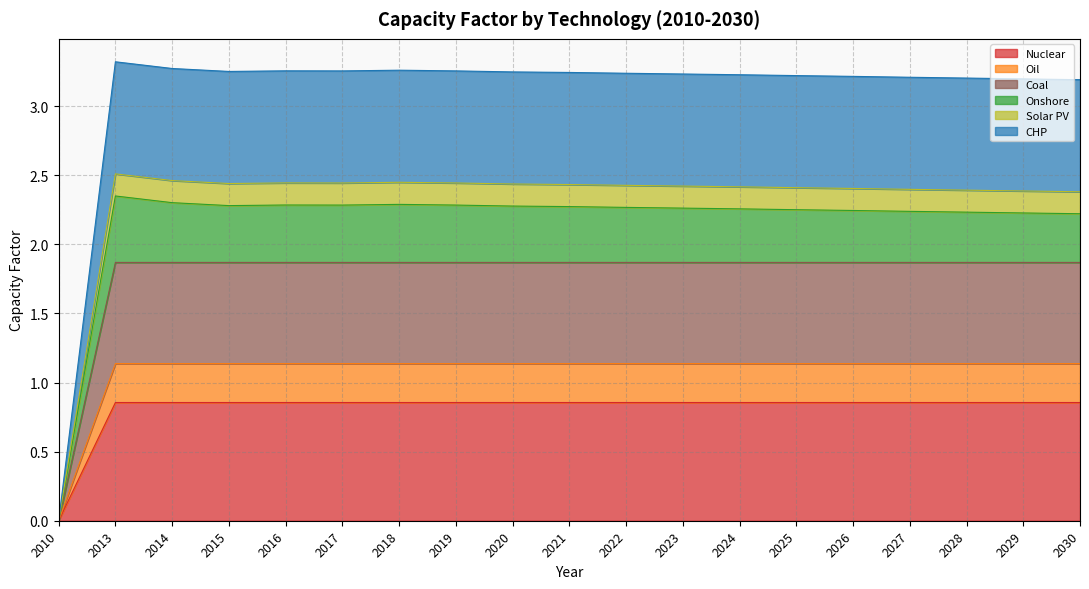

Which category has the lowest value in the Nuclear series?

2010